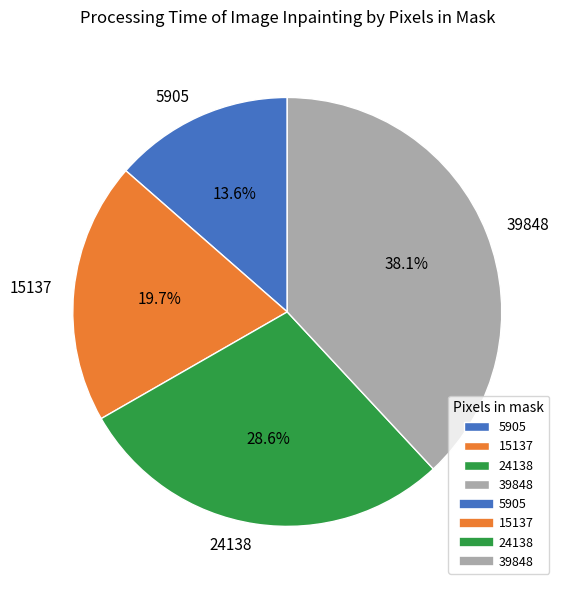

The 24138 slice represents 38% of the pie. True or false?

False